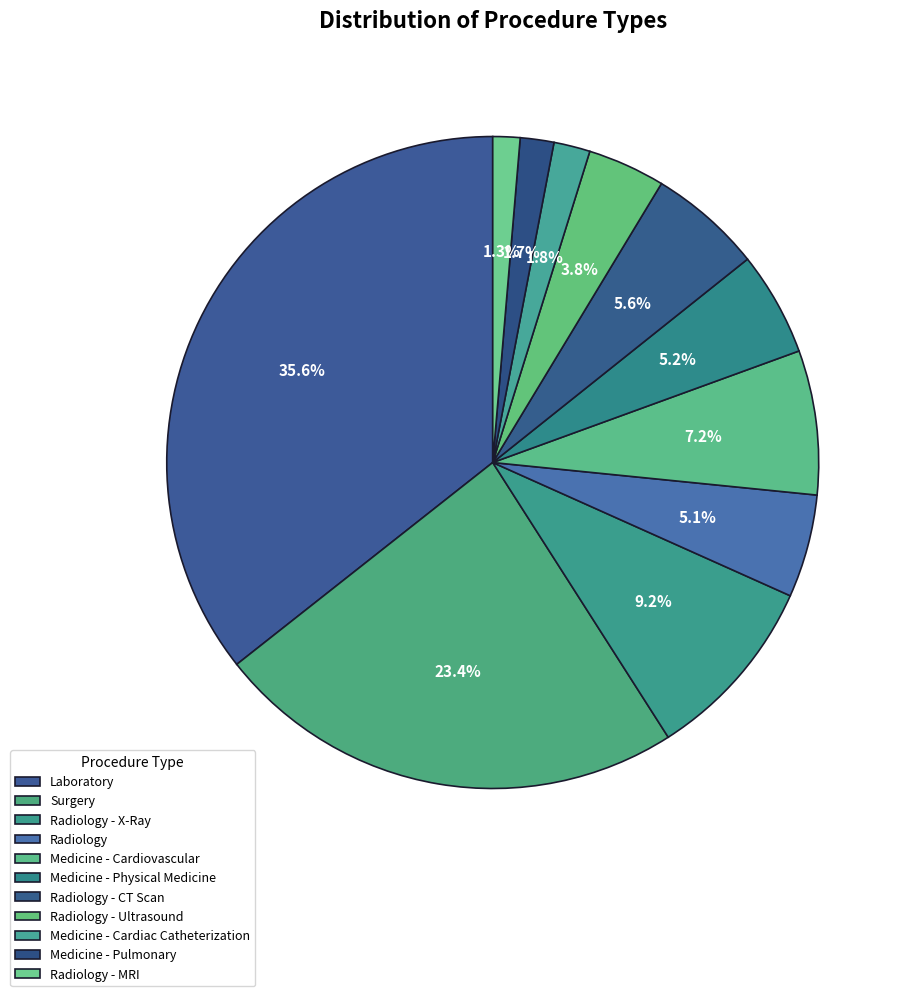

Which has a higher value, Medicine - Cardiovascular or Surgery?

Surgery